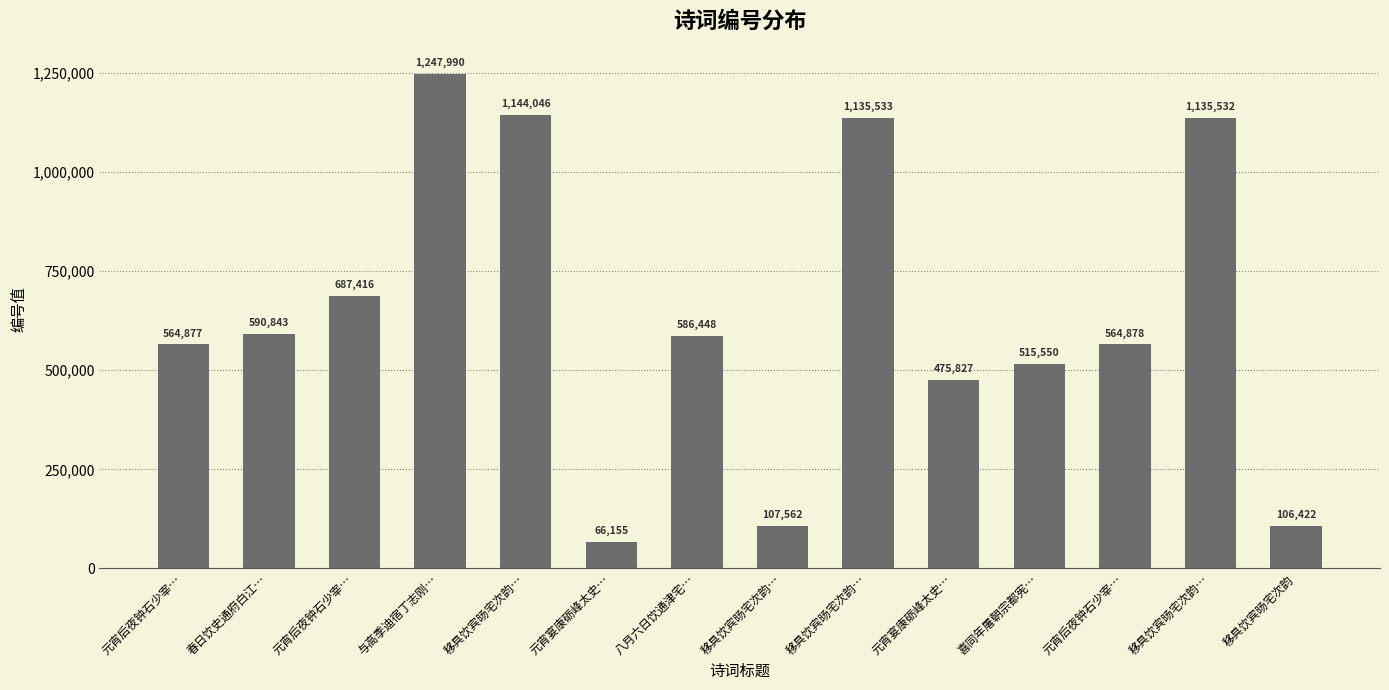

The value at 元宵宴康砺峰太史… is 705449. True or false?

False